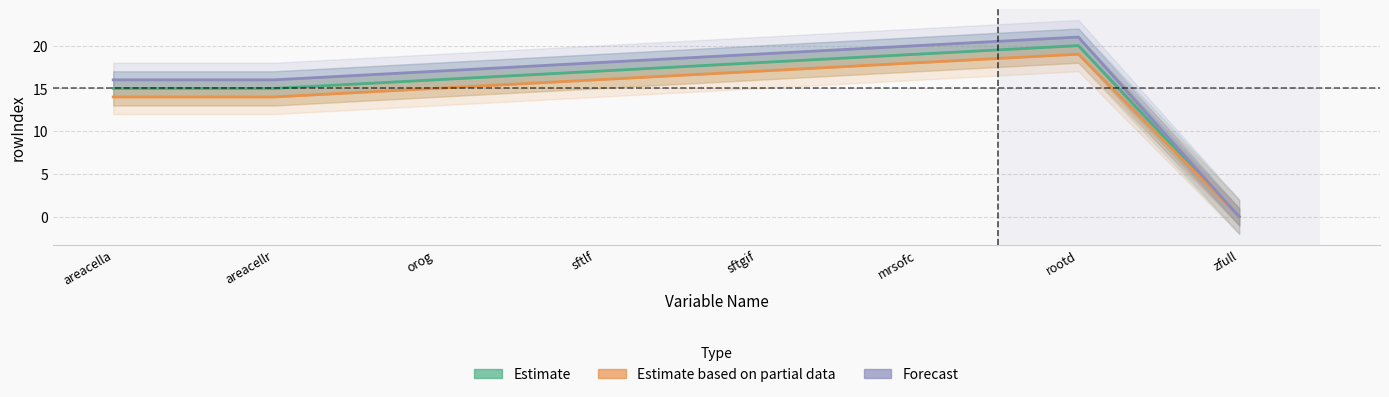

What is the total value across all series at mrsofc?

57